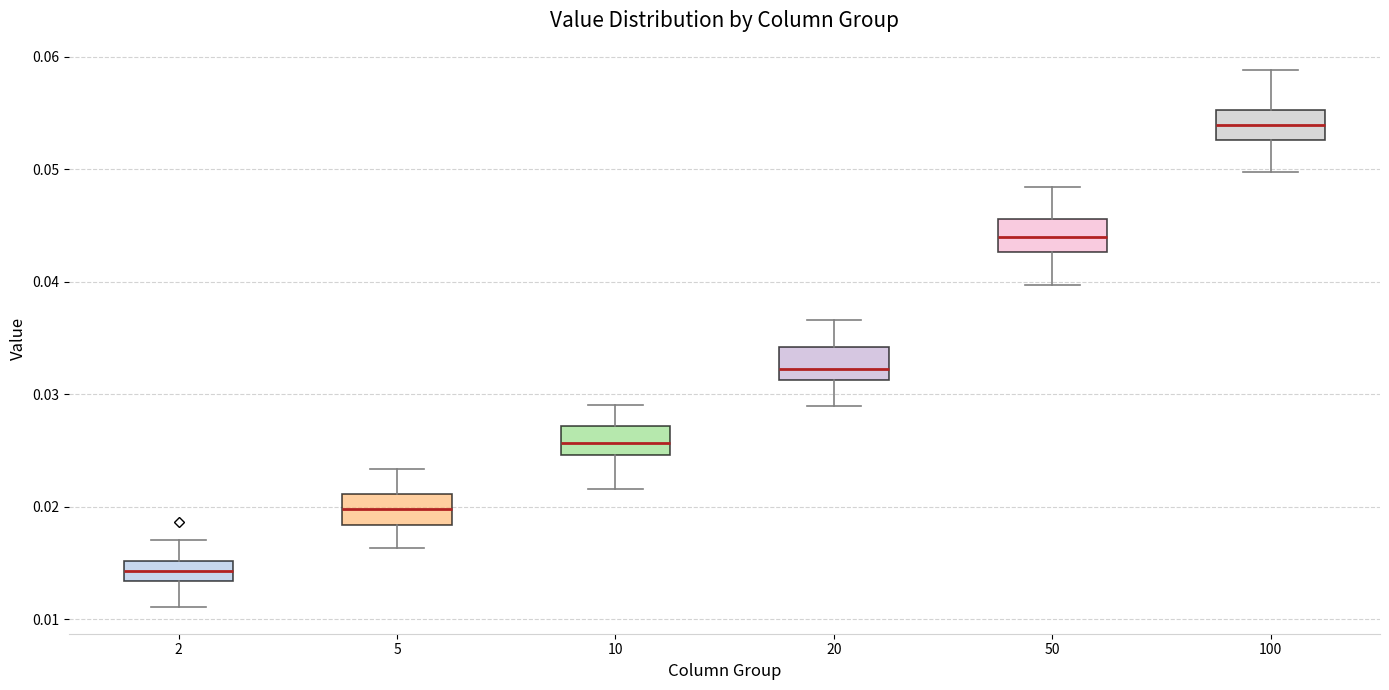

Where is the upper edge of the box at x = 50 on the y-axis? The values are not printed on the chart, so give them approximately, as read against the axis.

0.046